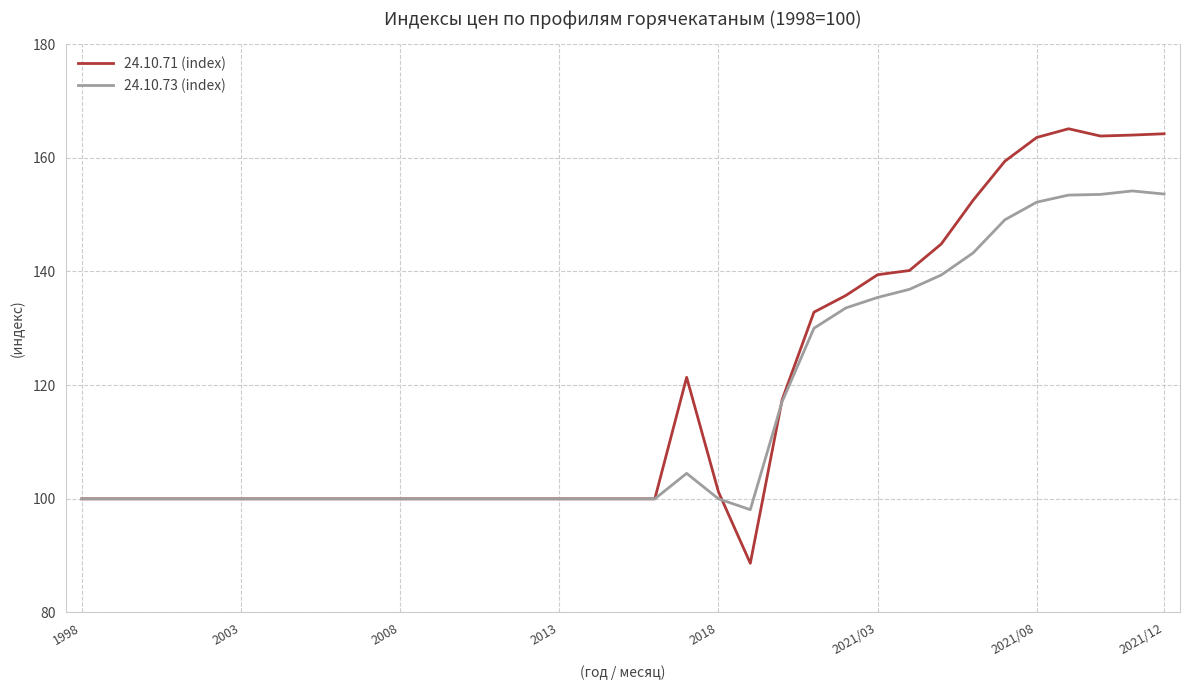

List the series in order of their peak value, lowest first.

24.10.73 (index), 24.10.71 (index)